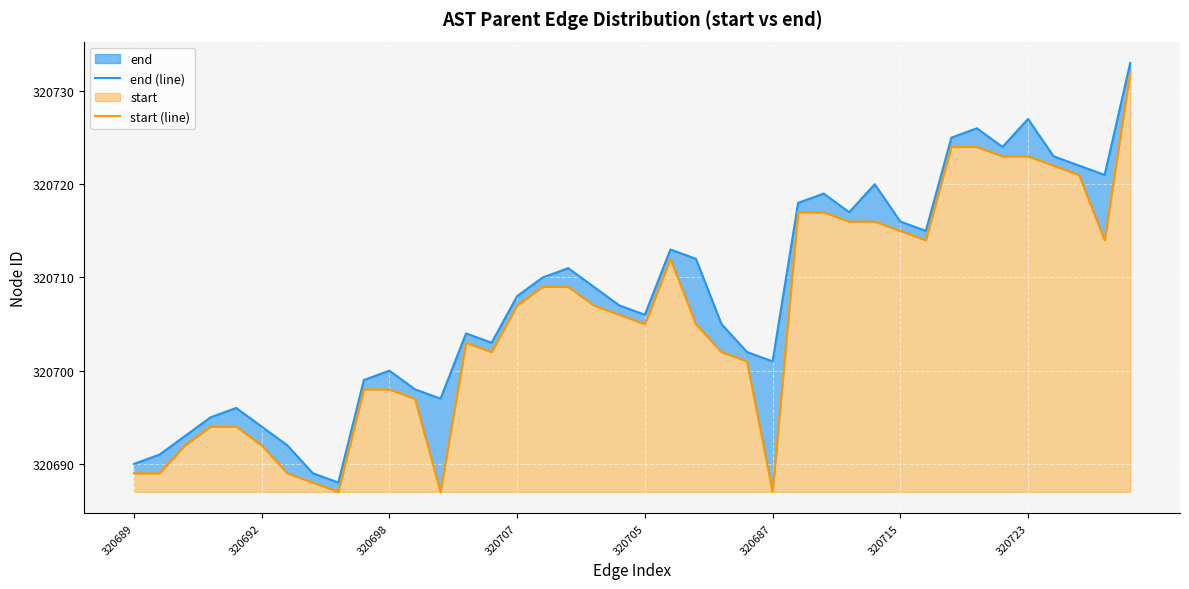

How many values in the end (line) series are below 320708?

20